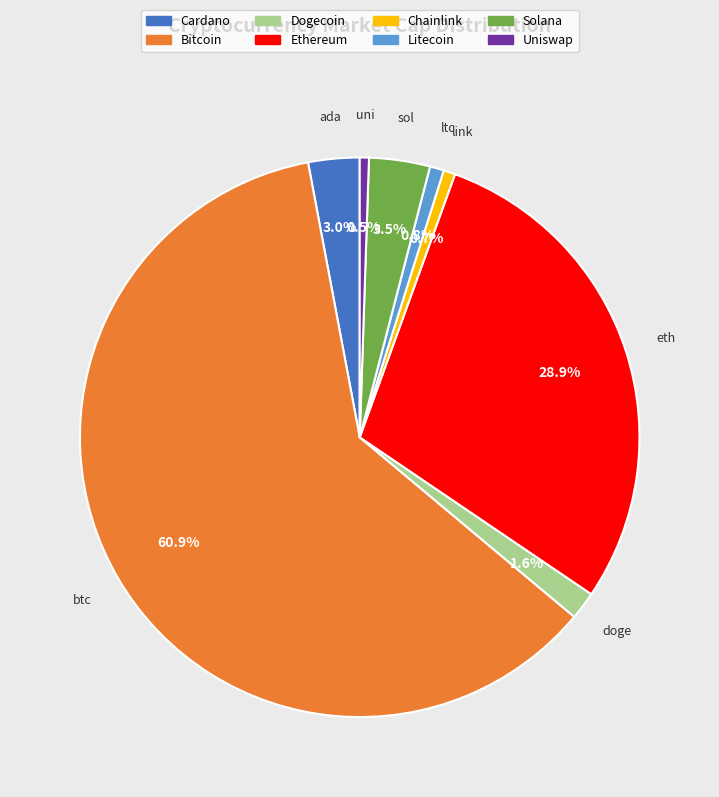

What is the ratio of the value at ltc to the value at link?

1.2